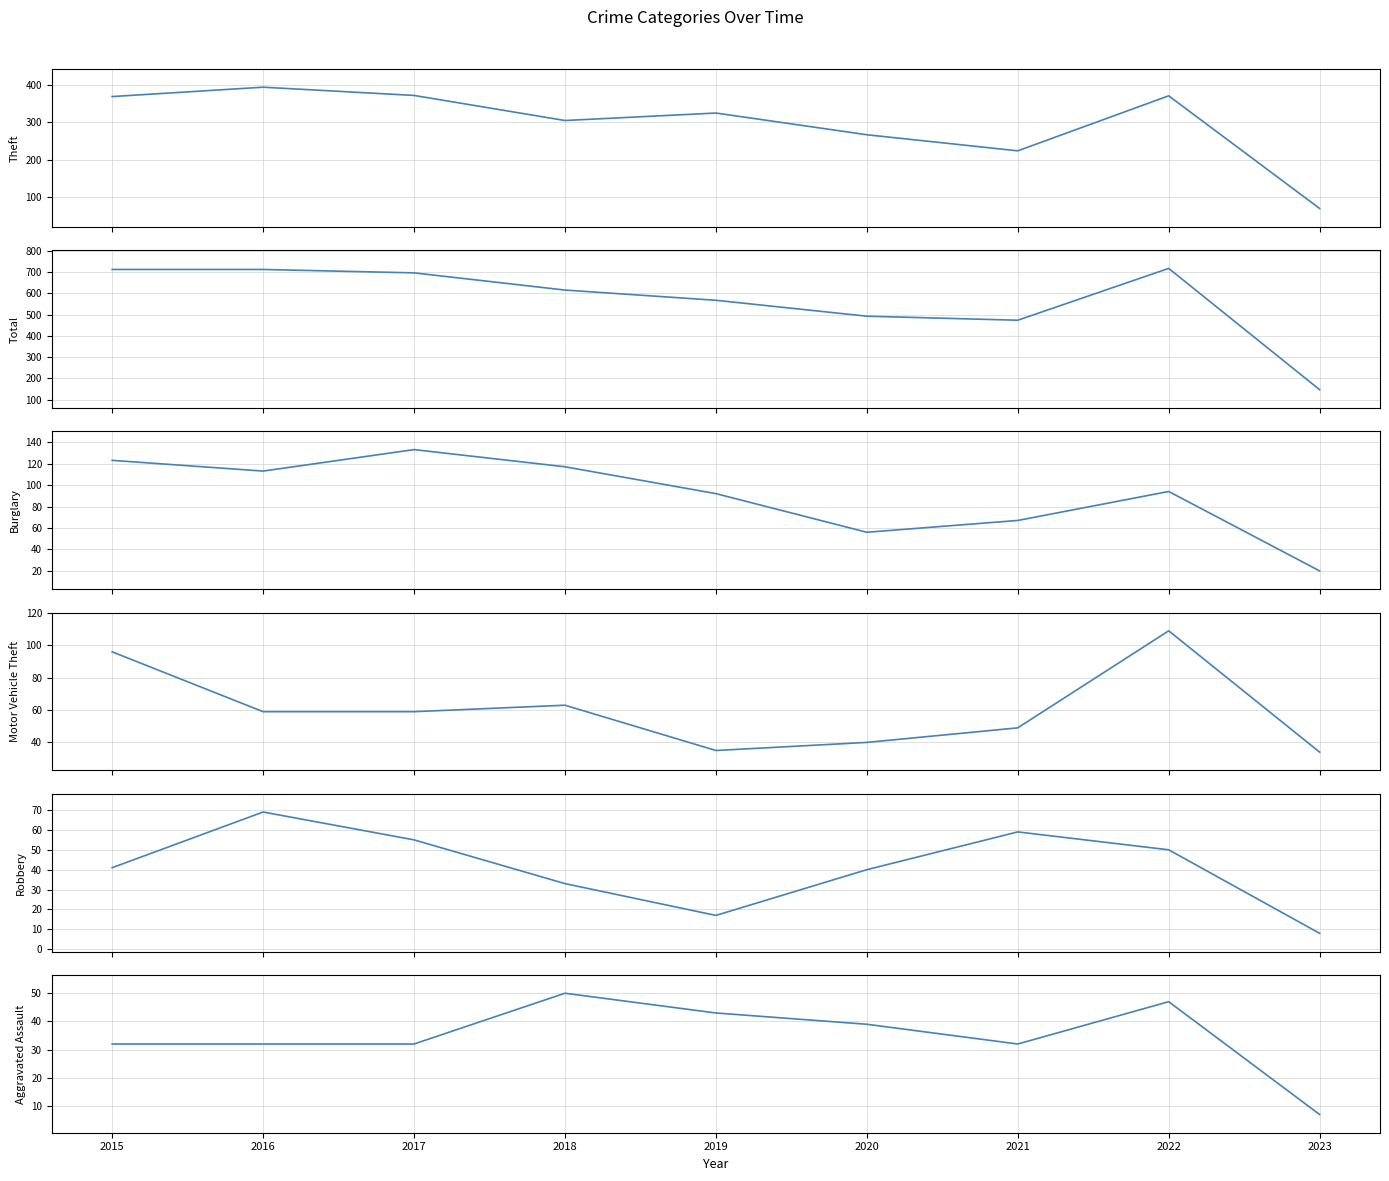

What is the maximum value shown in the chart?

718